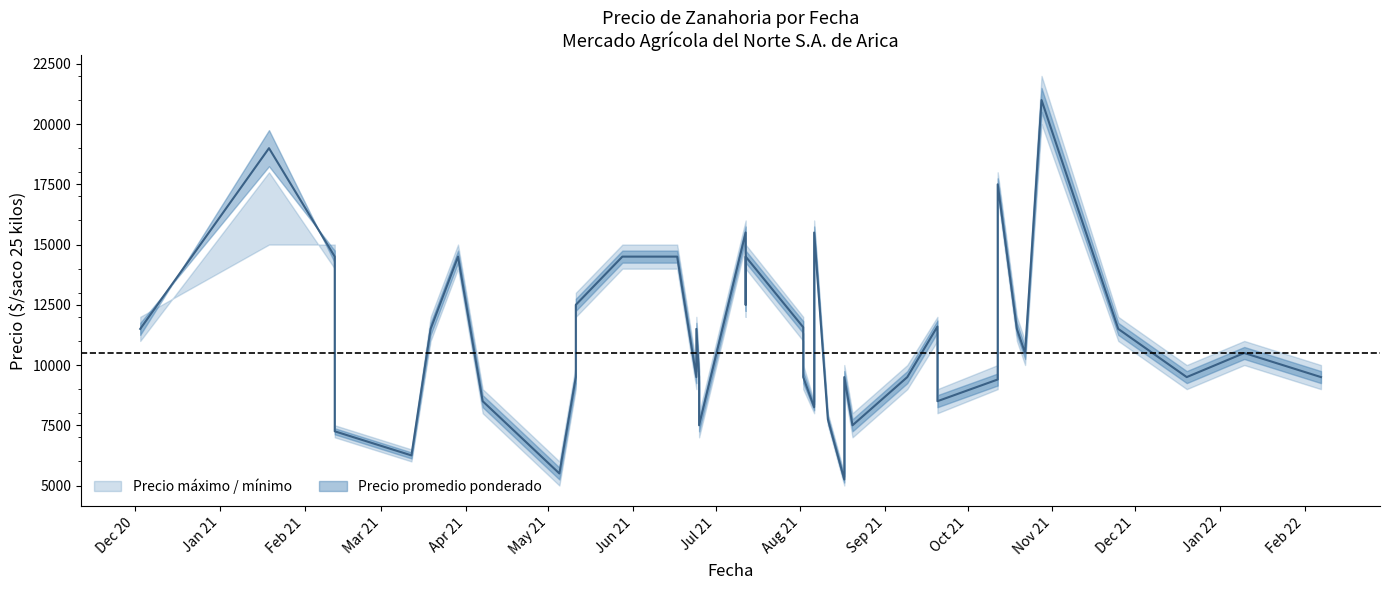

Which series has the largest range (max minus min)?

Precio maximo